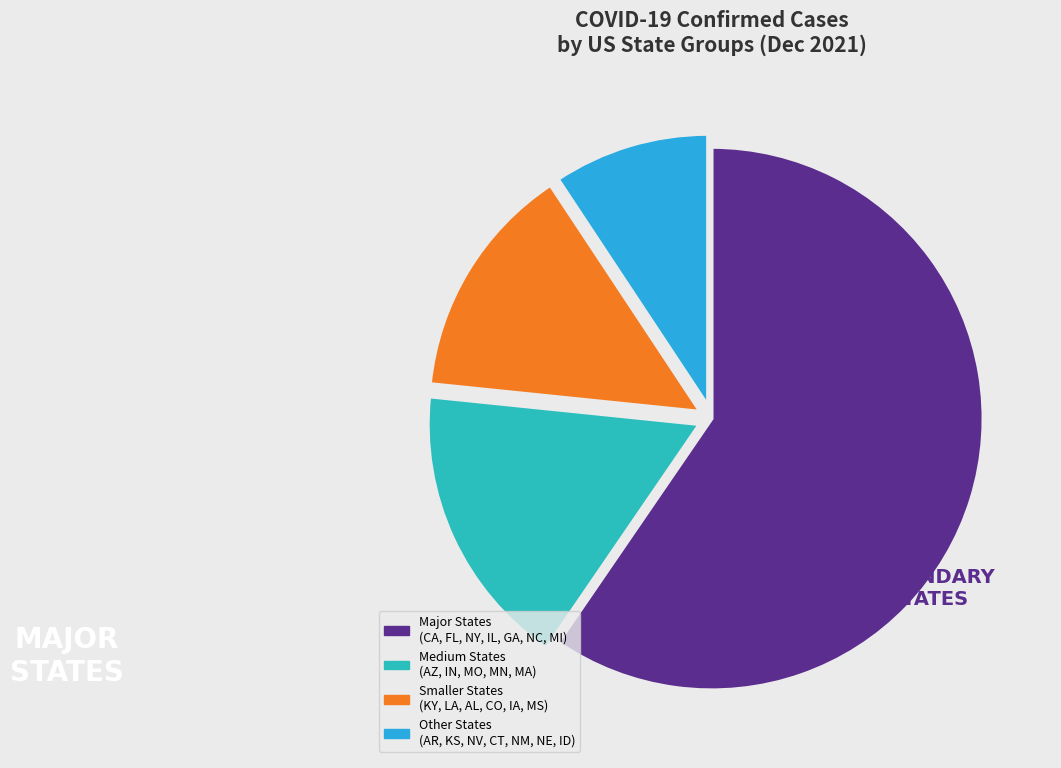

How many slices are in this pie chart?

4